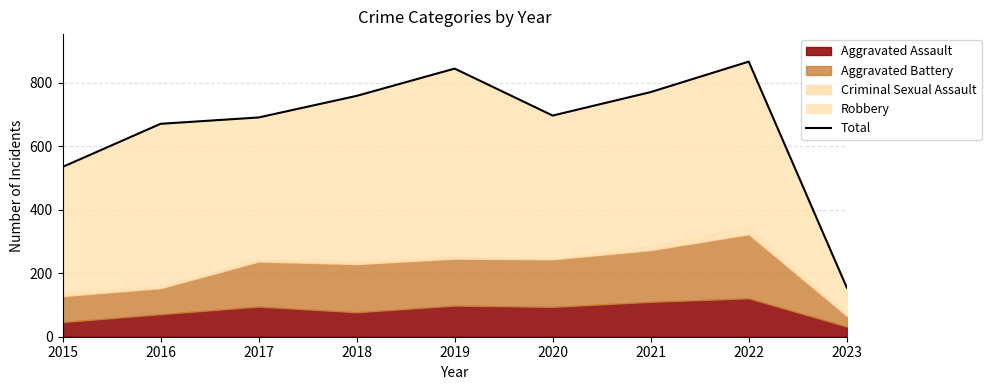

What is the sum of the values at 2015 and 2019?

1380